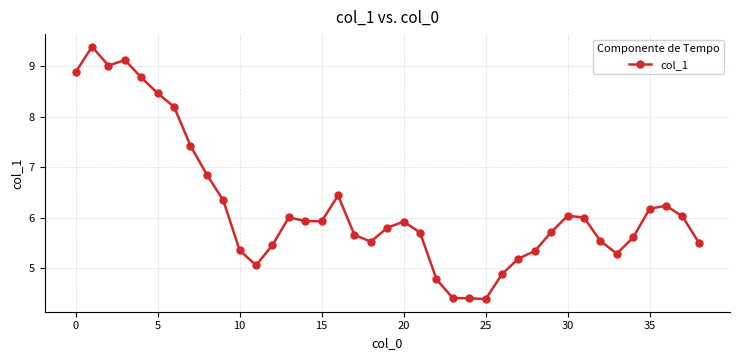

What is the average value?

6.2